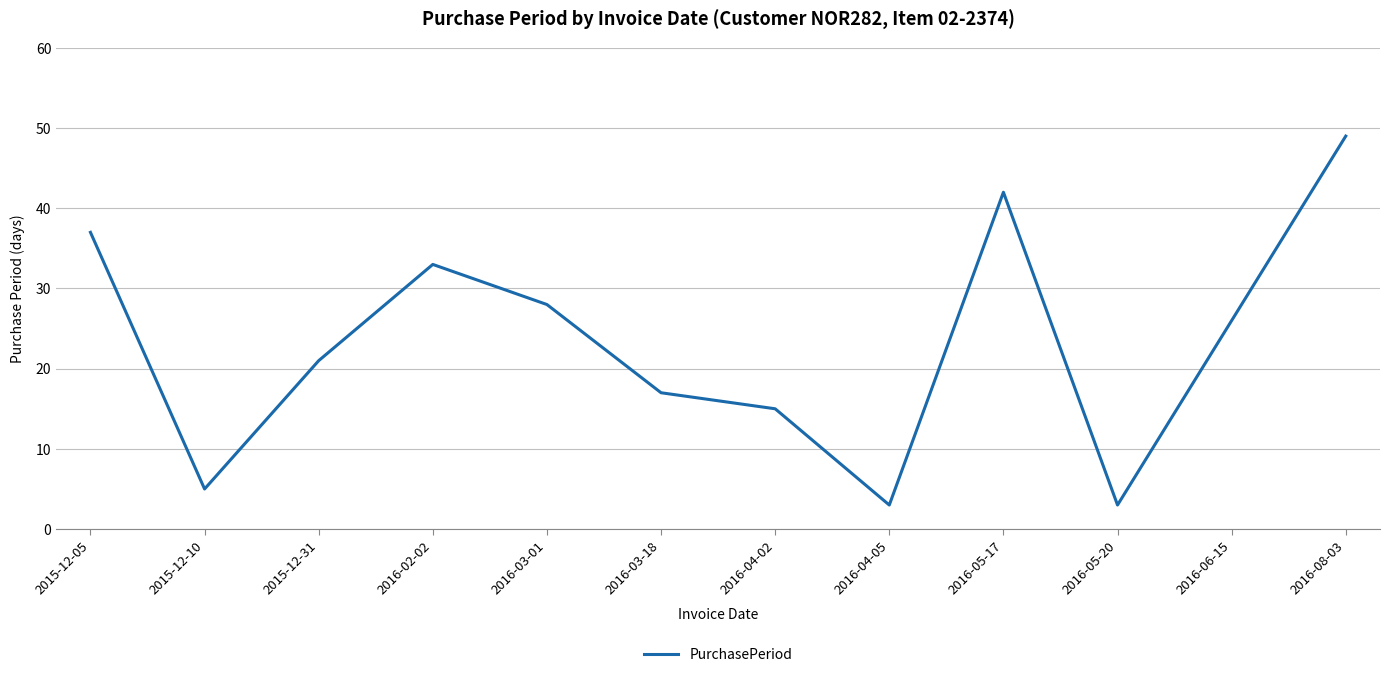

What is the difference between the values at 2016-03-01 and 2015-12-31?

7